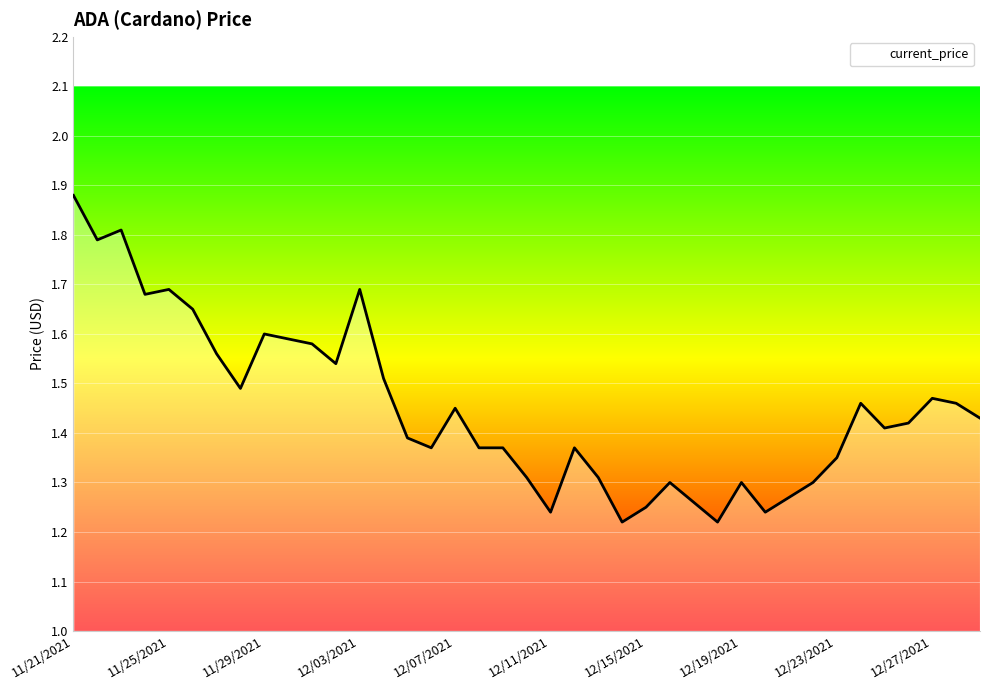

What is the difference between the maximum and minimum values?

0.7